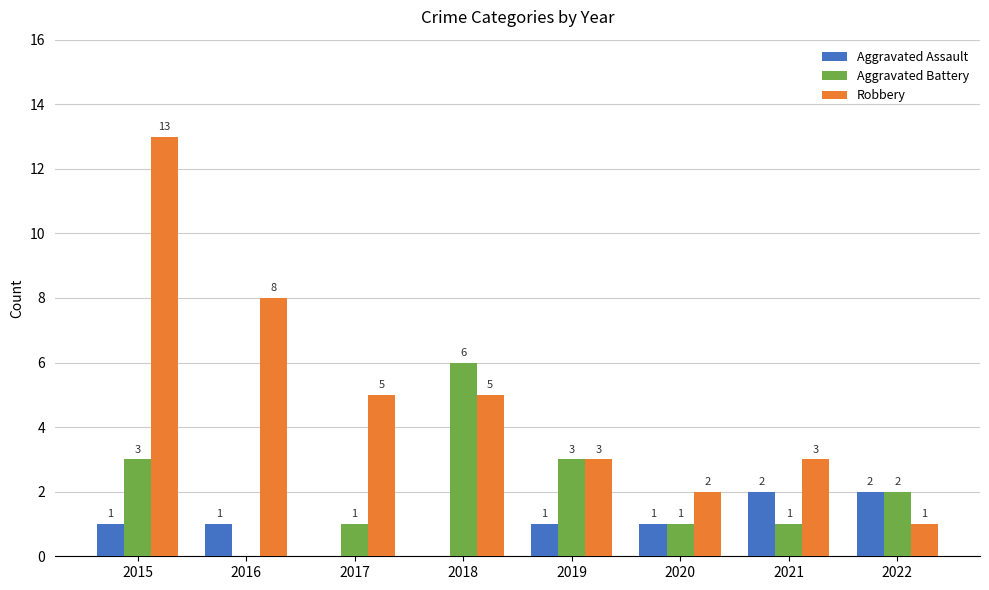

What is the sum of the Aggravated Battery values at 2015 and 2021?

4